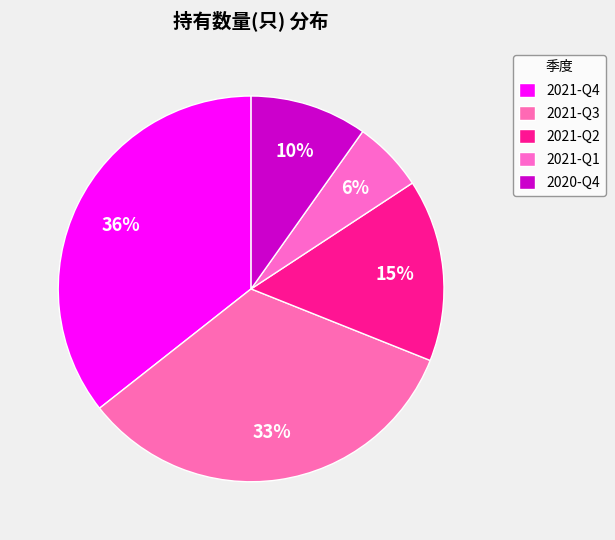

What percentage is NOT represented by 2020-Q4?

90.2%